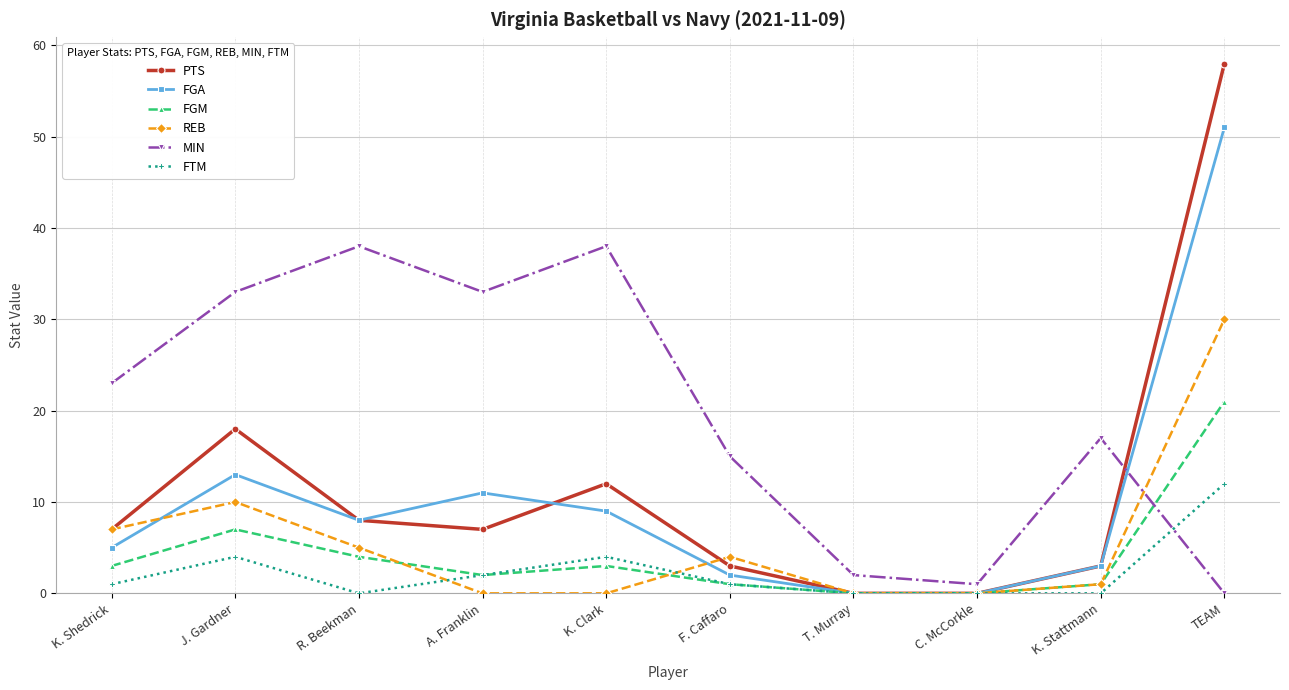

What is the sum of the FGM values at K. Clark and J. Gardner?

10